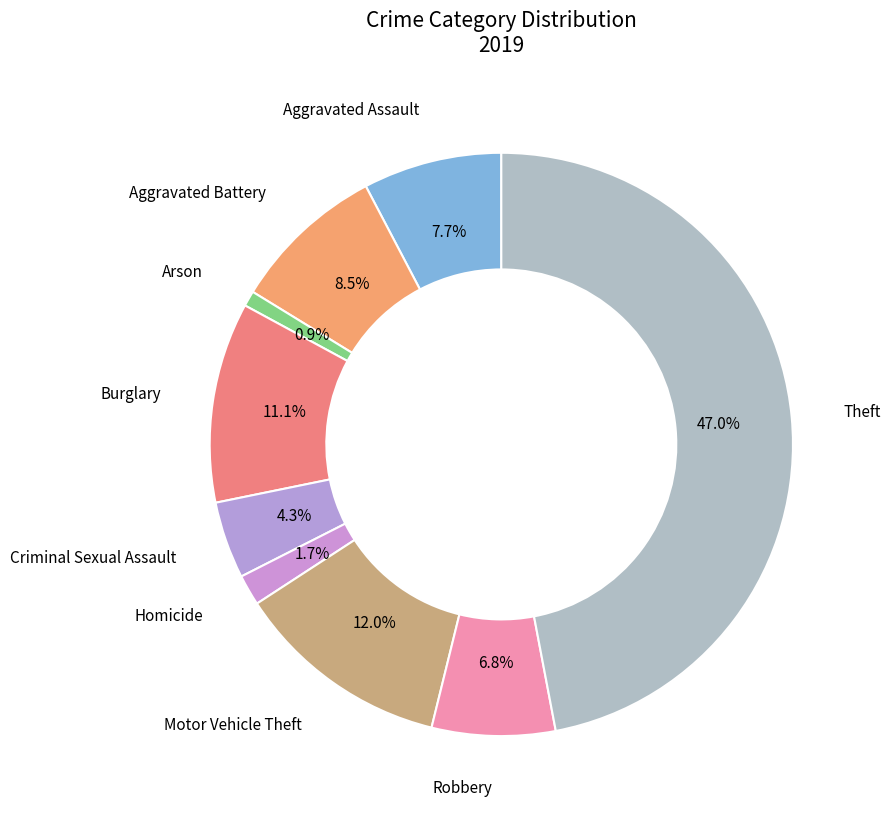

To the nearest percent, what percentage of the pie is Theft?

47%